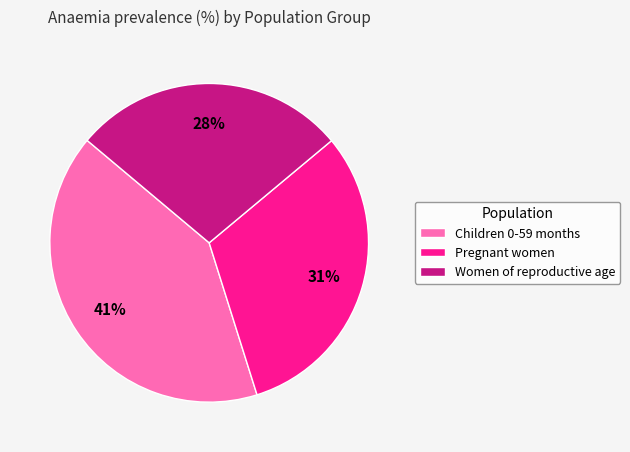

Do Women of reproductive age and Children 0-59 months together represent more than half of the pie?

Yes